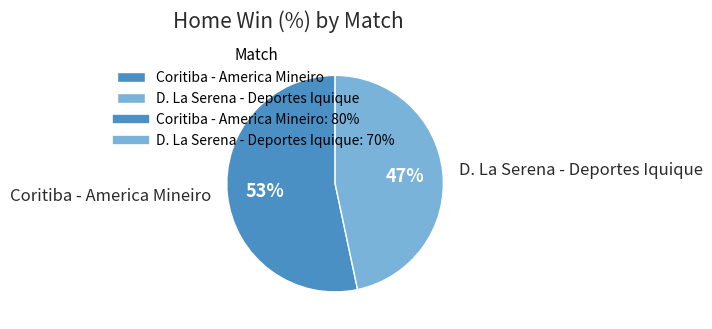

Is the sum of Coritiba - America Mineiro and D. La Serena - Deportes Iquique greater than half?

Yes